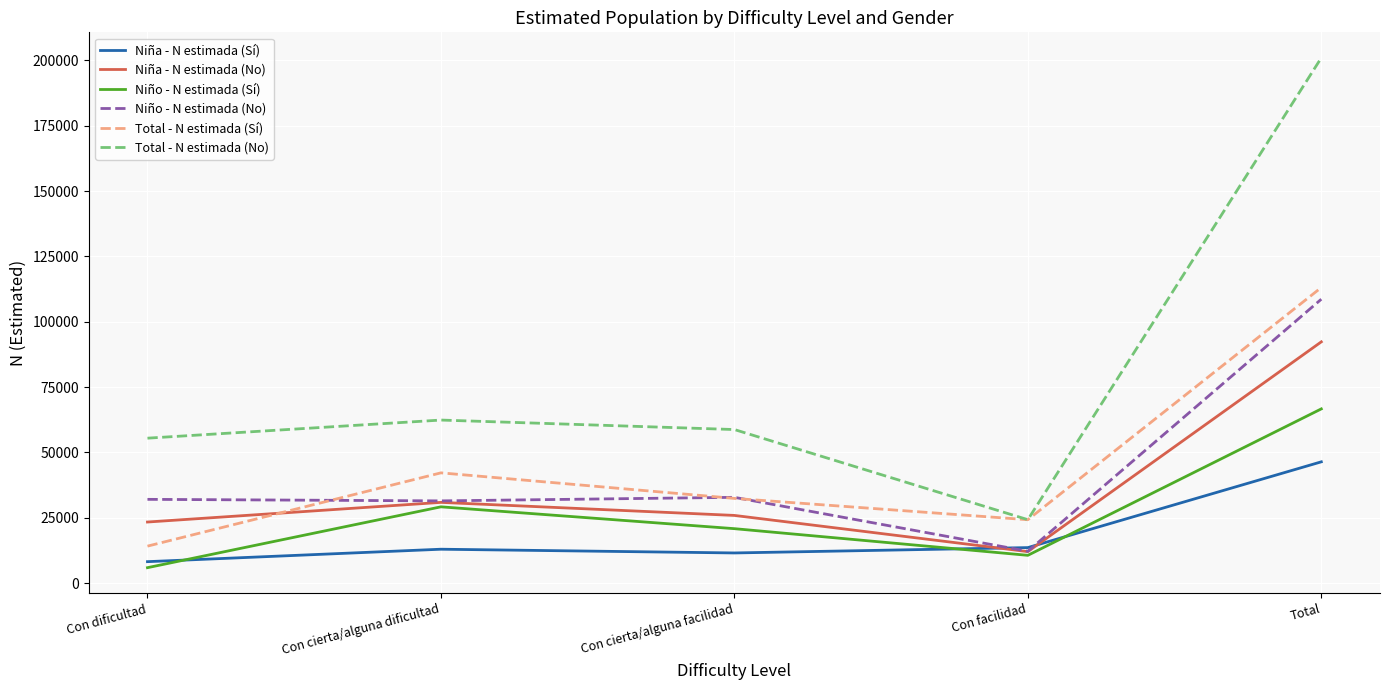

True or false: Niña - N estimada (No) and Total - N estimada (No) cross at least once.

False